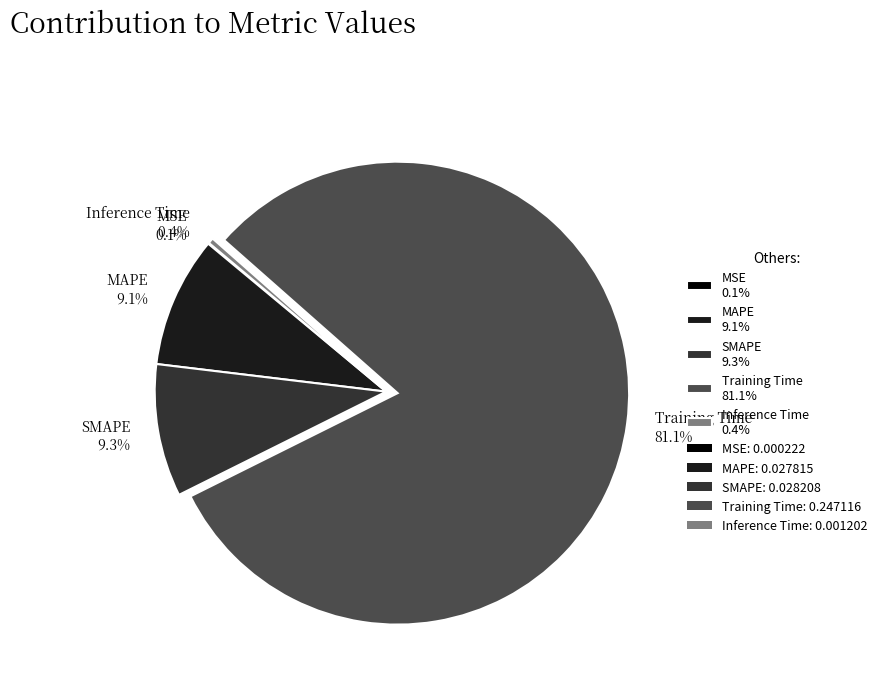

What percentage do Training Time 81.1% and Inference Time 0.4% together represent?

81.5%